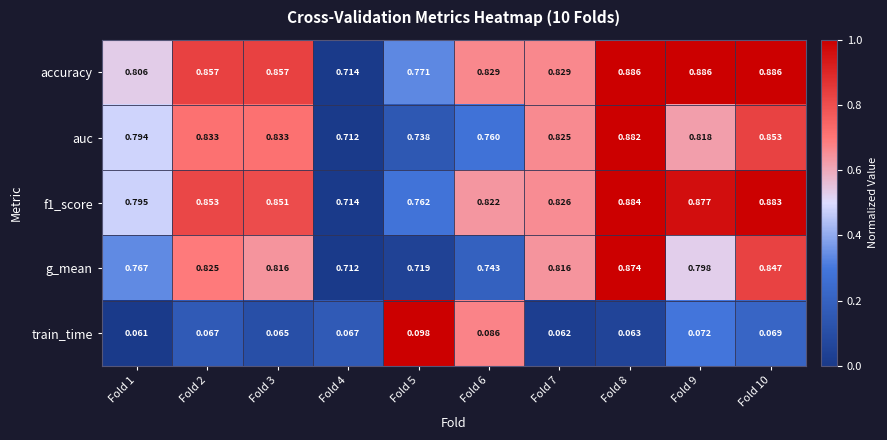

Is the value of f1_score at Fold 9 greater than the value of accuracy at Fold 10?

No